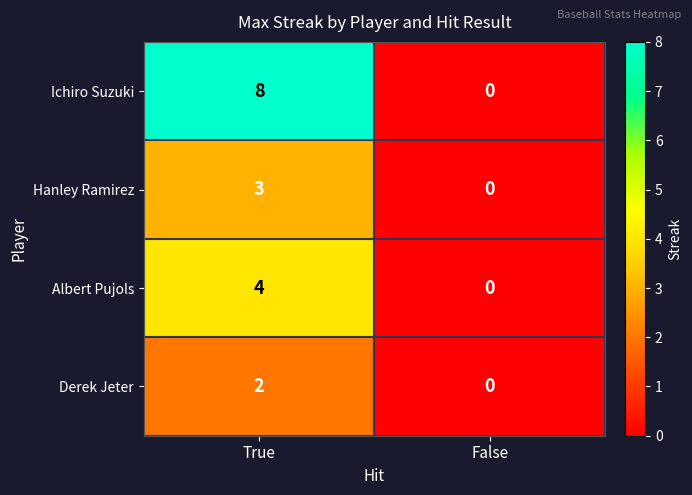

Reading right to left, list all the values displayed in this chart.

Ichiro Suzuki: False=0	True=8
Hanley Ramirez: False=0	True=3
Albert Pujols: False=0	True=4
Derek Jeter: False=0	True=2